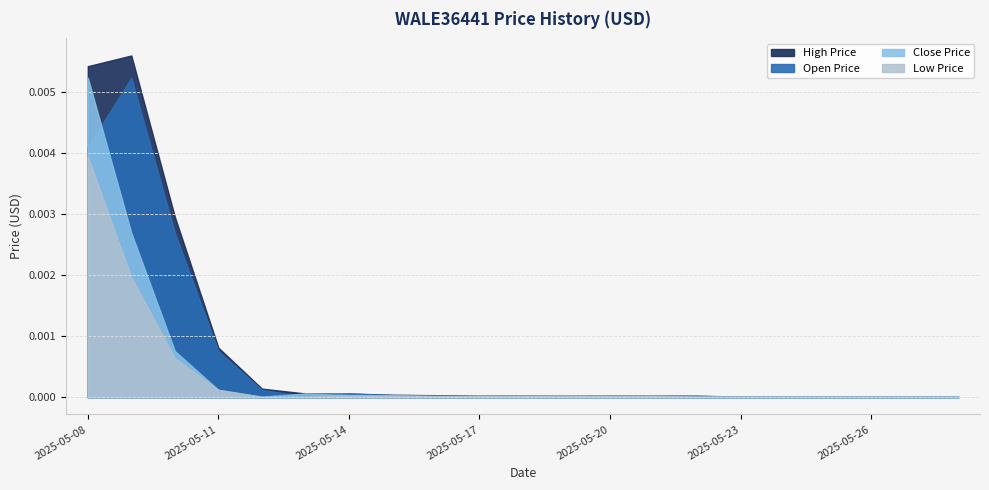

Between 2025-05-18 and 2025-05-19, which is larger?

2025-05-19